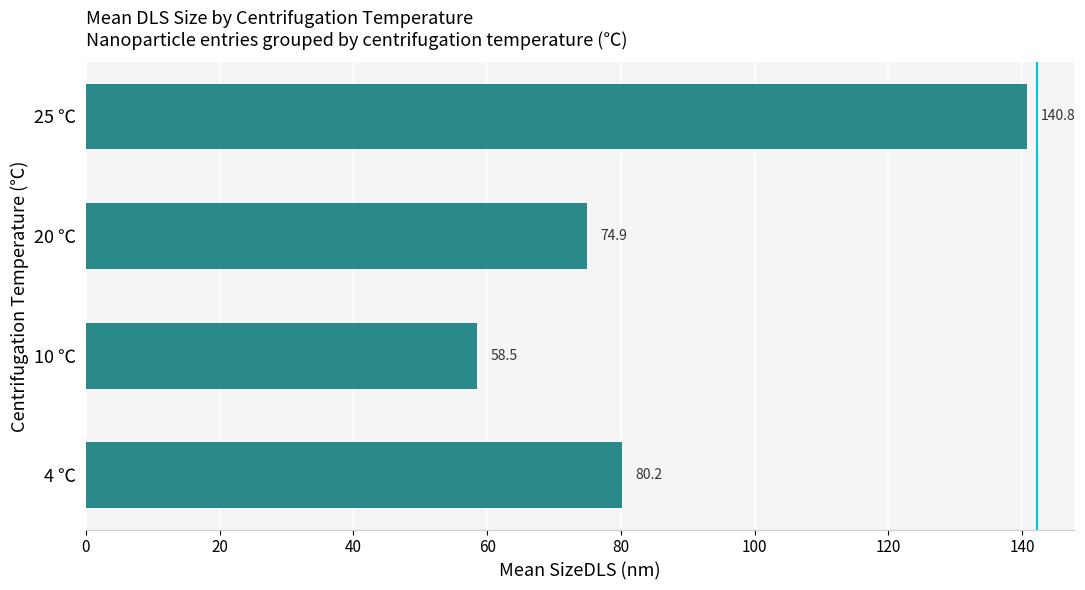

How many bars are there in total?

4